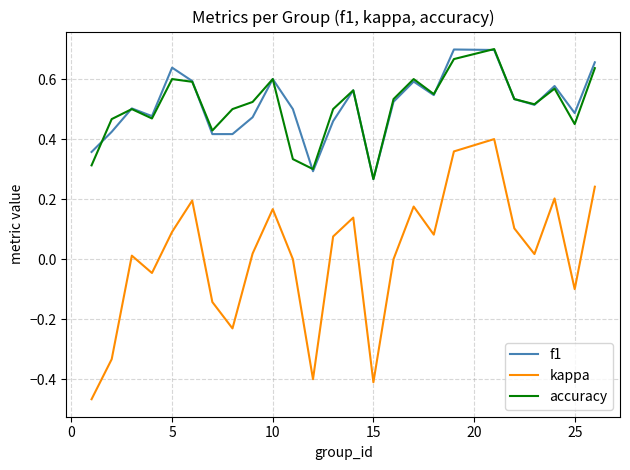

Which series has the largest range (max minus min)?

kappa